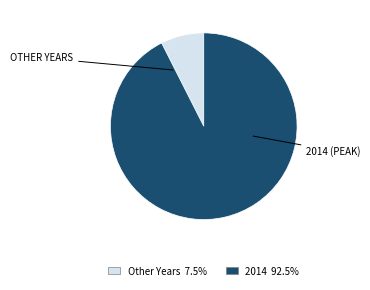

Is there any slice that represents more than half of the pie?

Yes